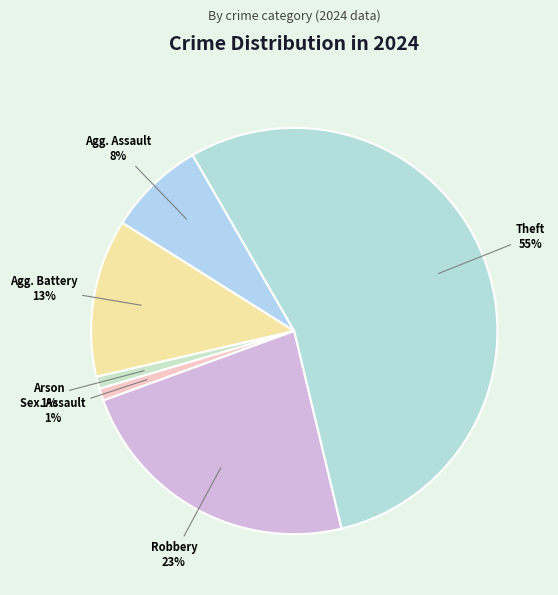

Rank the categories by value from lowest to highest.

Arson, Criminal Sexual Assault, Aggravated Assault, Aggravated Battery, Robbery, Theft